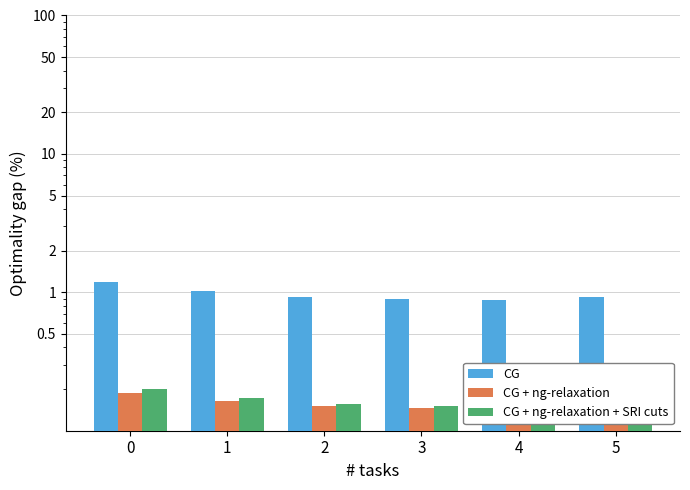

At which category does the chart reach its minimum across all series?

4